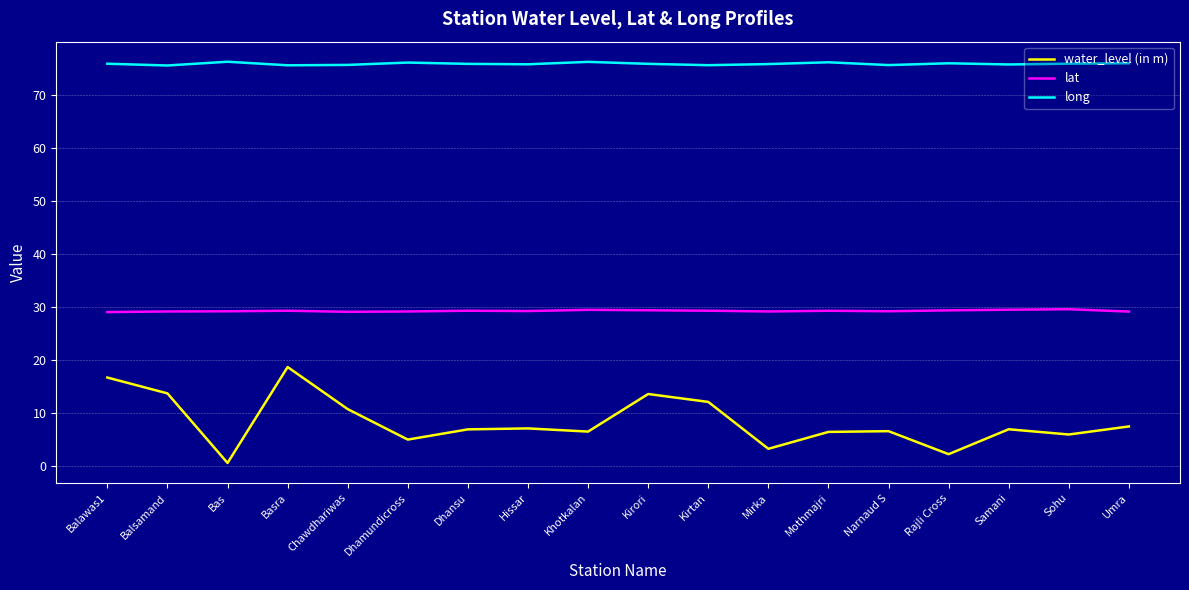

Which series has the largest range (max minus min)?

water_level (in m)